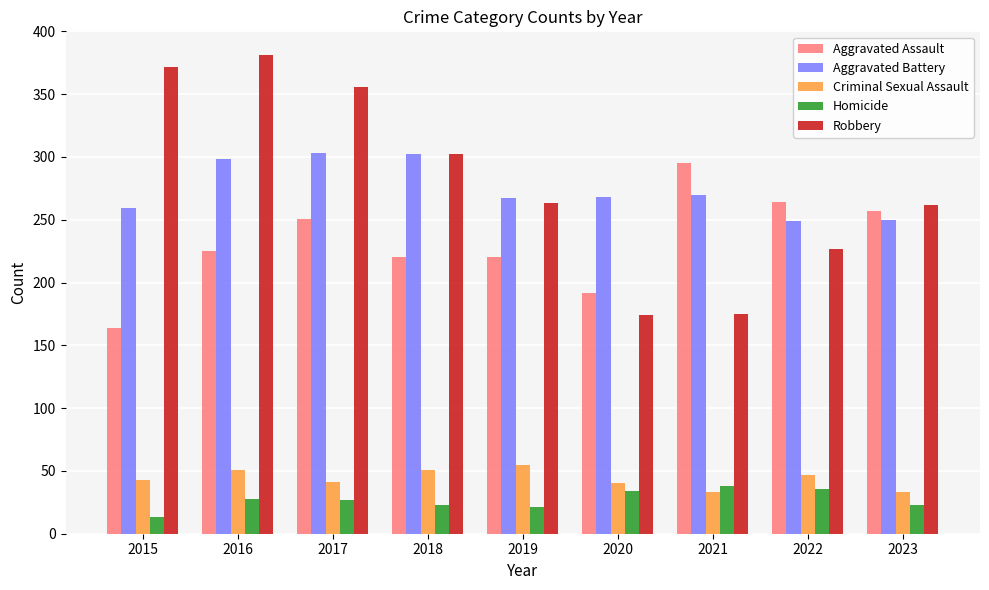

What is the average value of the Homicide series?

27